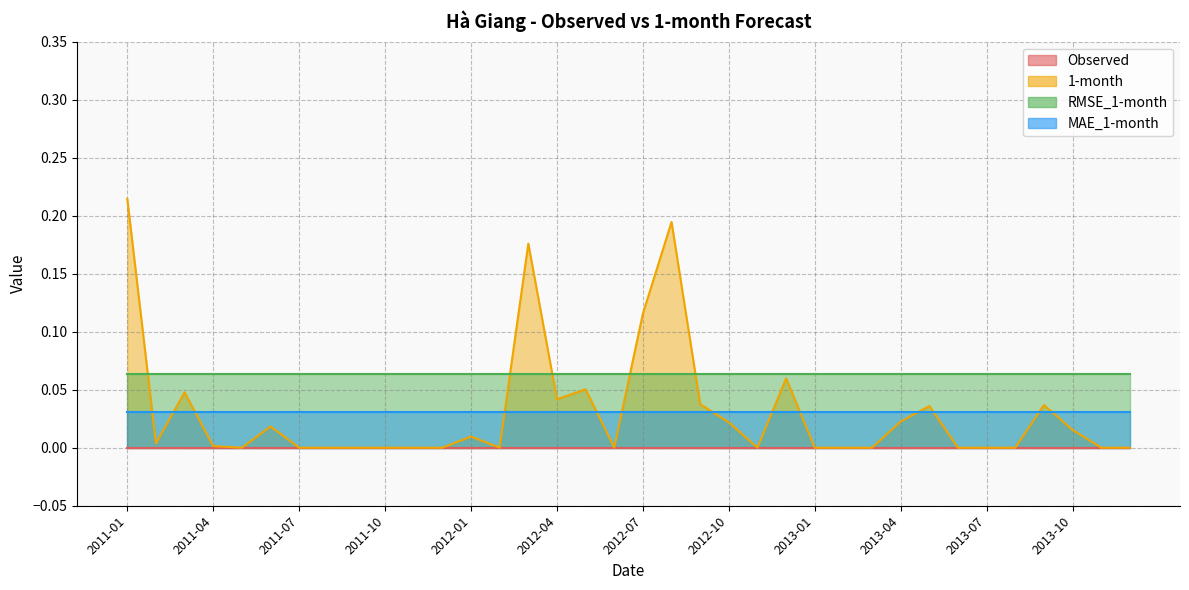

What is the lowest value of the RMSE_1-month series?

0.1